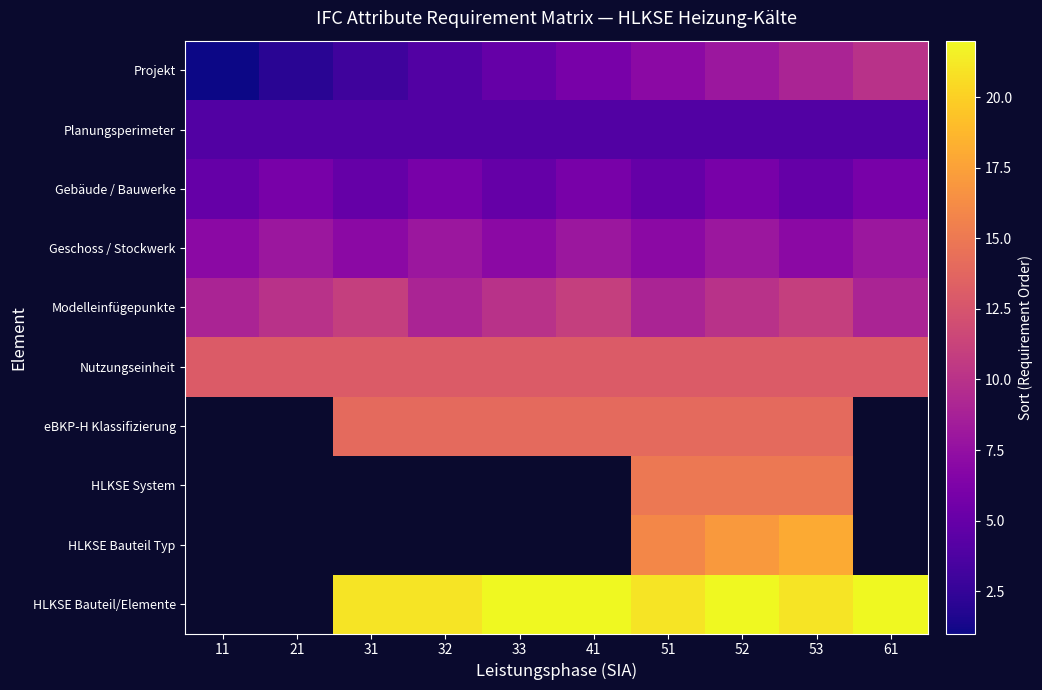

List the labels in order of Planungsperimeter value, smallest first.

11, 21, 31, 32, 33, 41, 51, 52, 53, 61